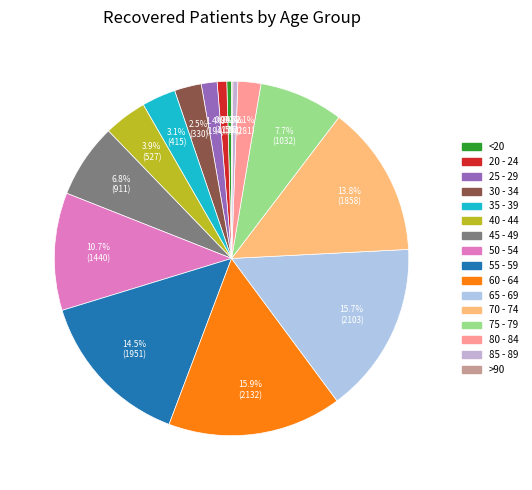

What percentage do 75 - 79 and 30 - 34 together represent?

10.1%